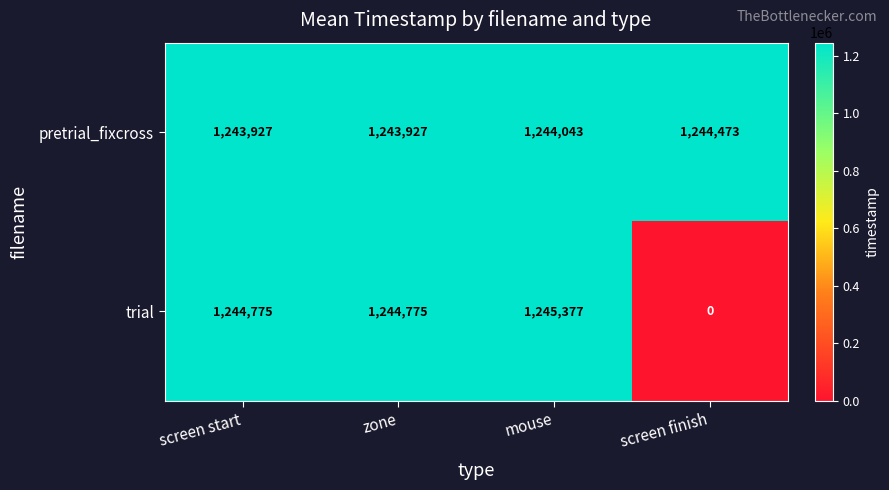

Which label corresponds to the smallest value in the chart?

screen finish